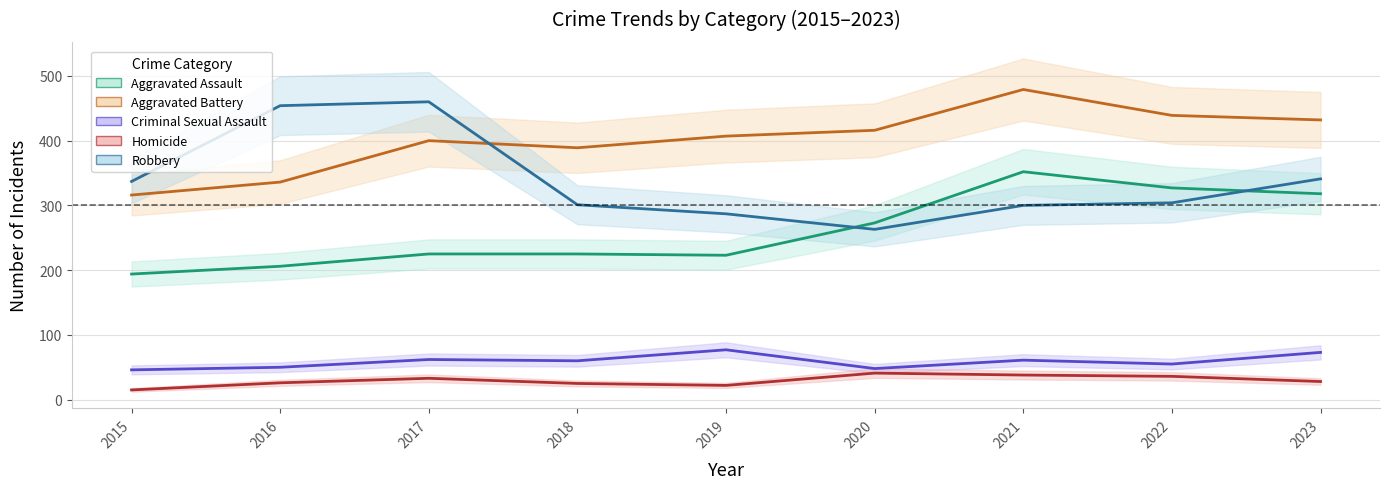

Is the value of Homicide at 2015 greater than the value of Aggravated Battery at 2021?

No